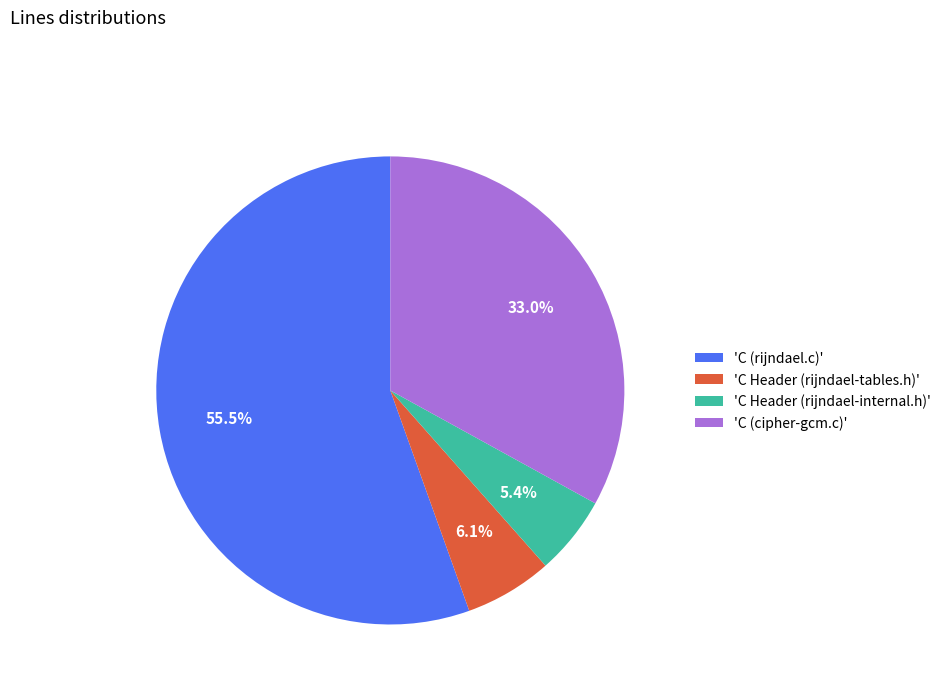

Does any single category account for the majority?

Yes